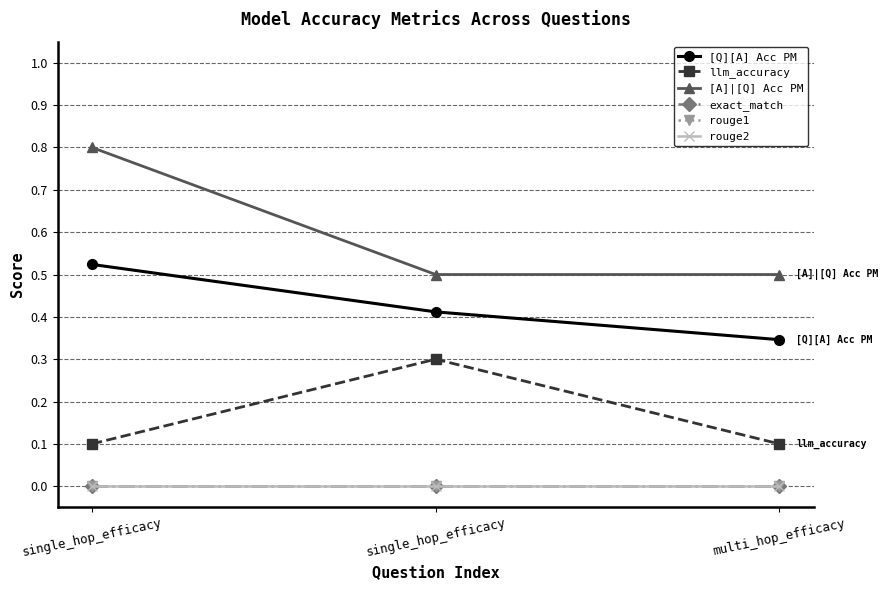

Is this an area chart (filled region under the line)?

No